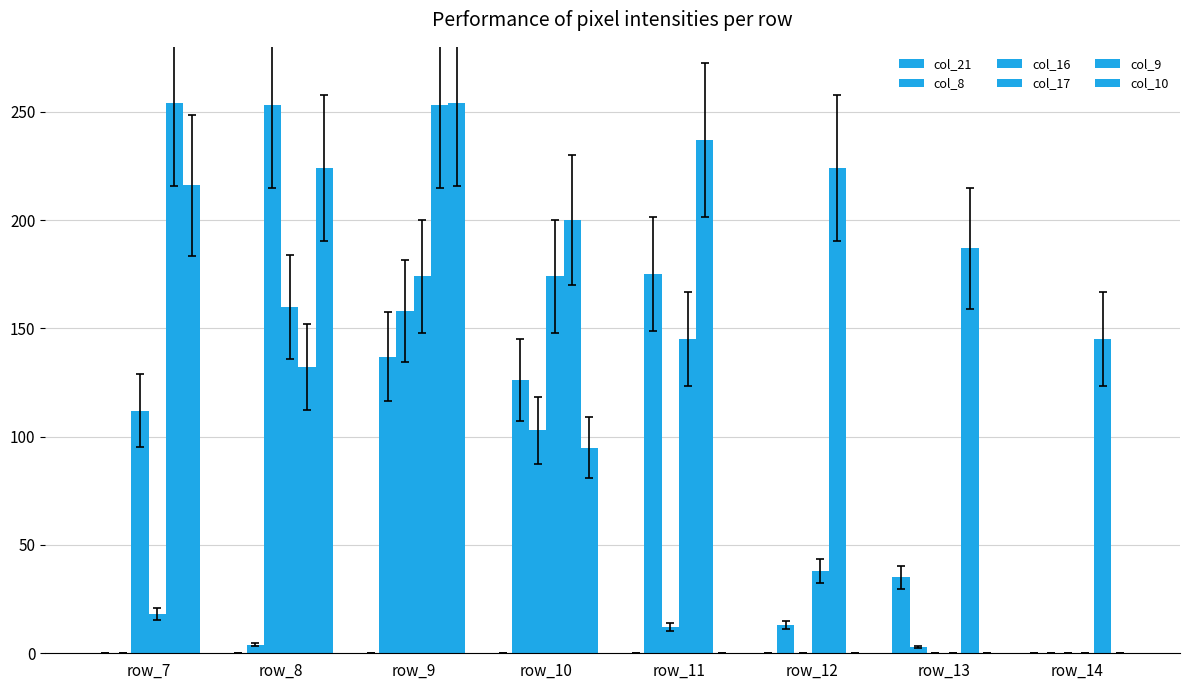

Are the bars grouped side by side (vs. stacked)?

Yes